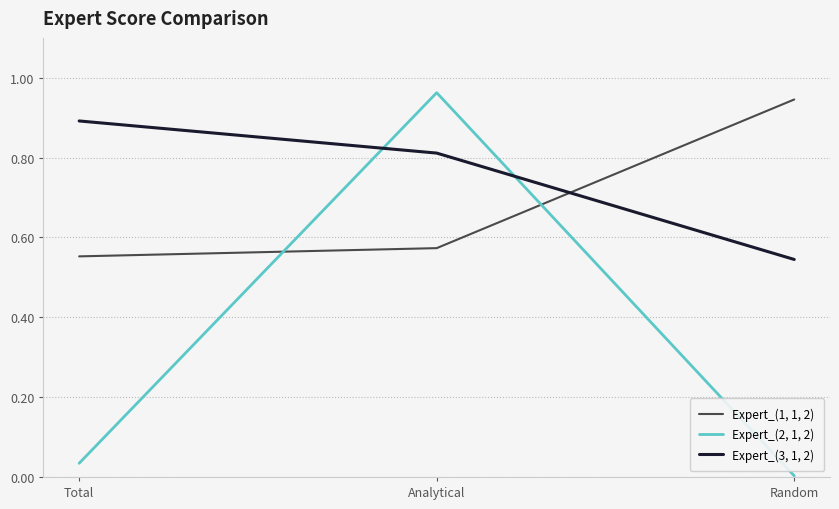

Rank the series by their maximum value, from lowest to highest.

Expert_(3, 1, 2), Expert_(1, 1, 2), Expert_(2, 1, 2)